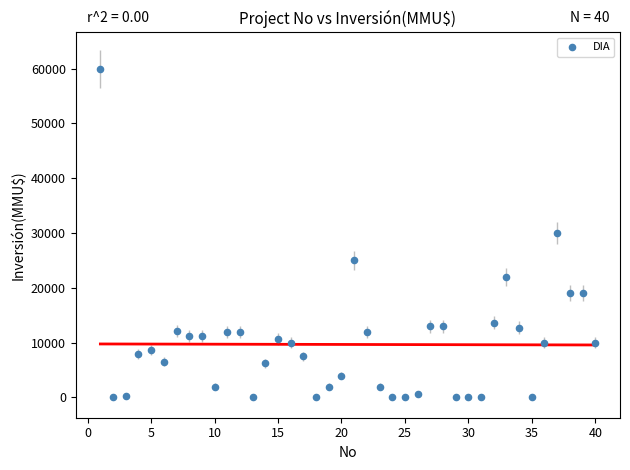

What is the range of Y values (max minus min)?

59900